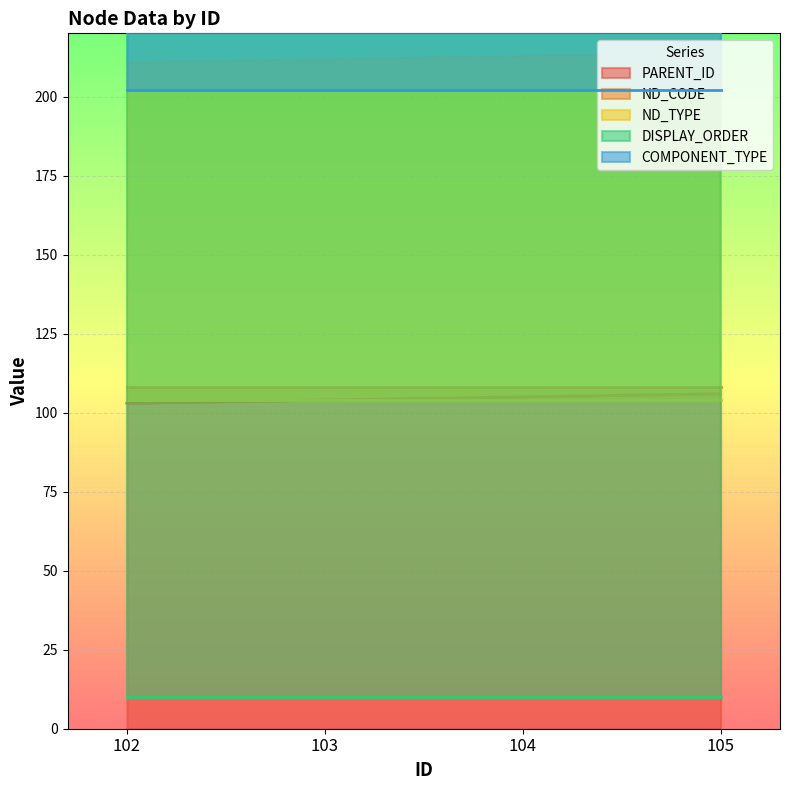

At which label is DISPLAY_ORDER closest to 10?

102